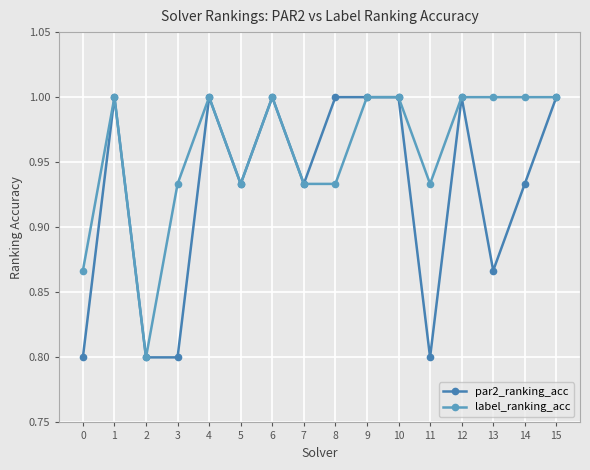

At how many categories does at least one series exceed 0?

16